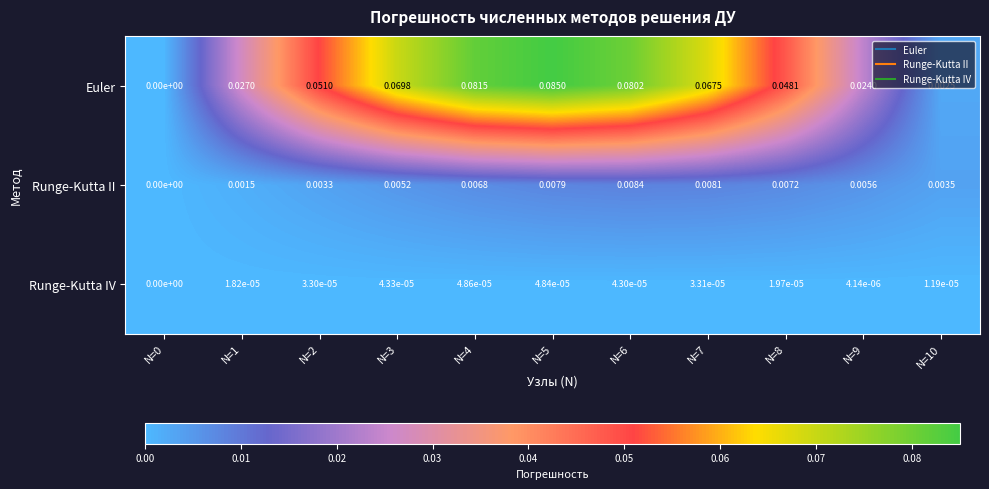

List the series in order of their peak value, lowest first.

Runge-Kutta IV, Runge-Kutta II, Euler